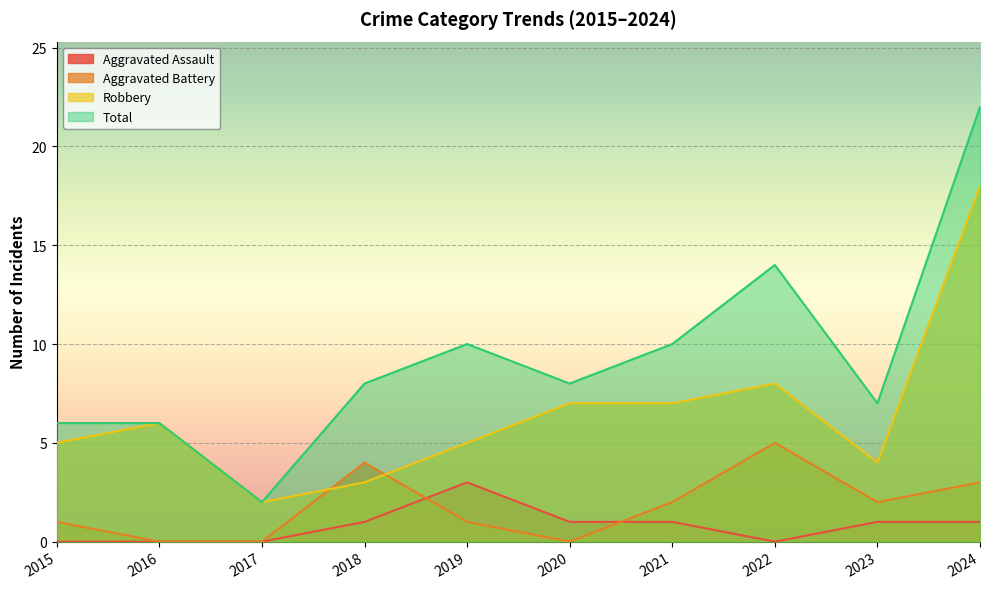

What is the spread (max minus min) of values at 2022?

14